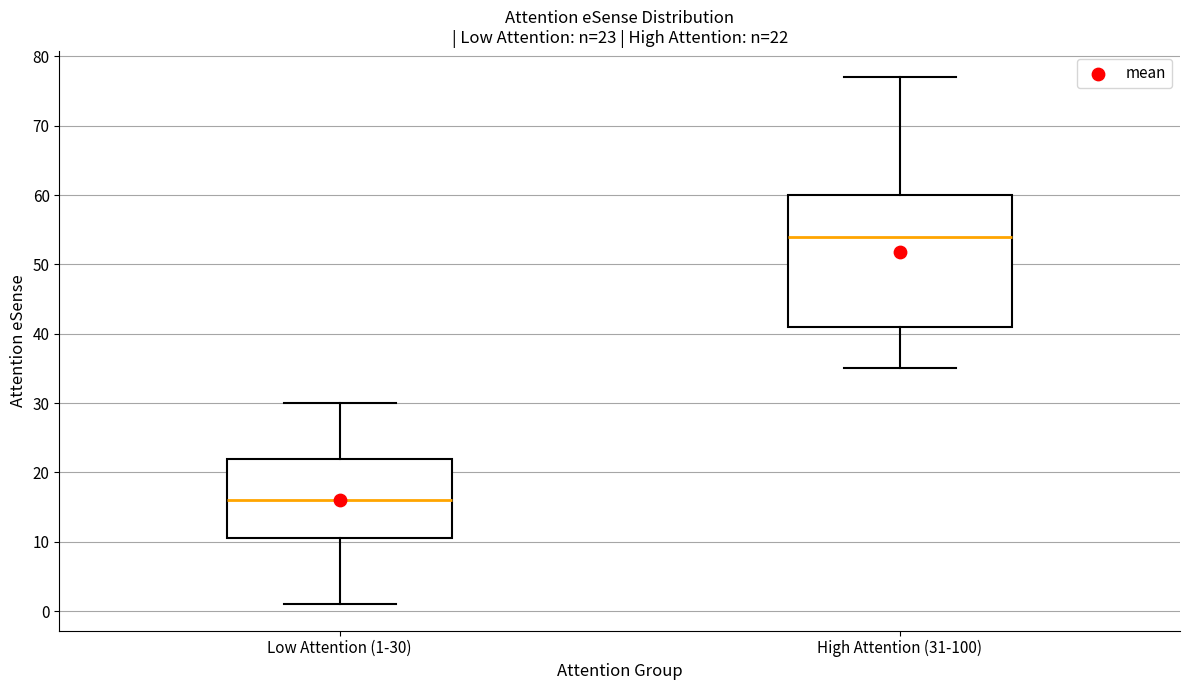

Which box is the tallest, from its lower edge to its upper edge?

High Attention (31-100)